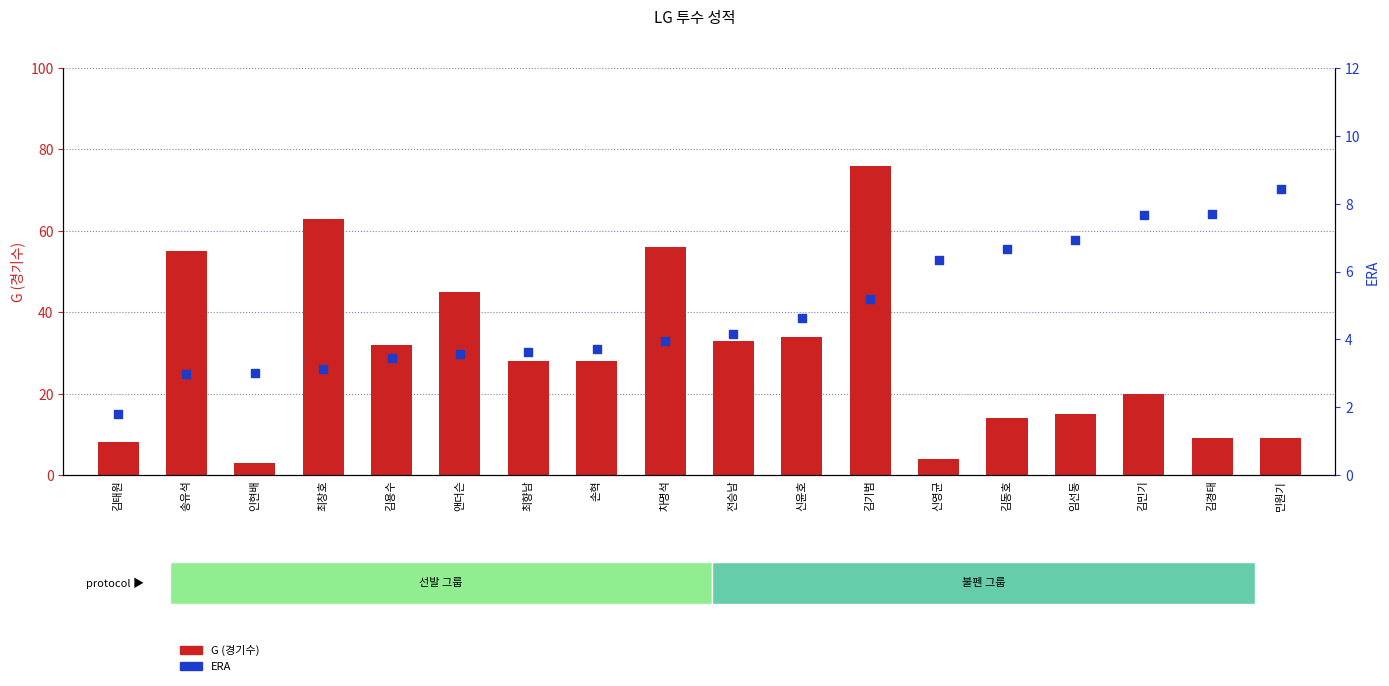

At which category is the sum across all series the highest?

김기범